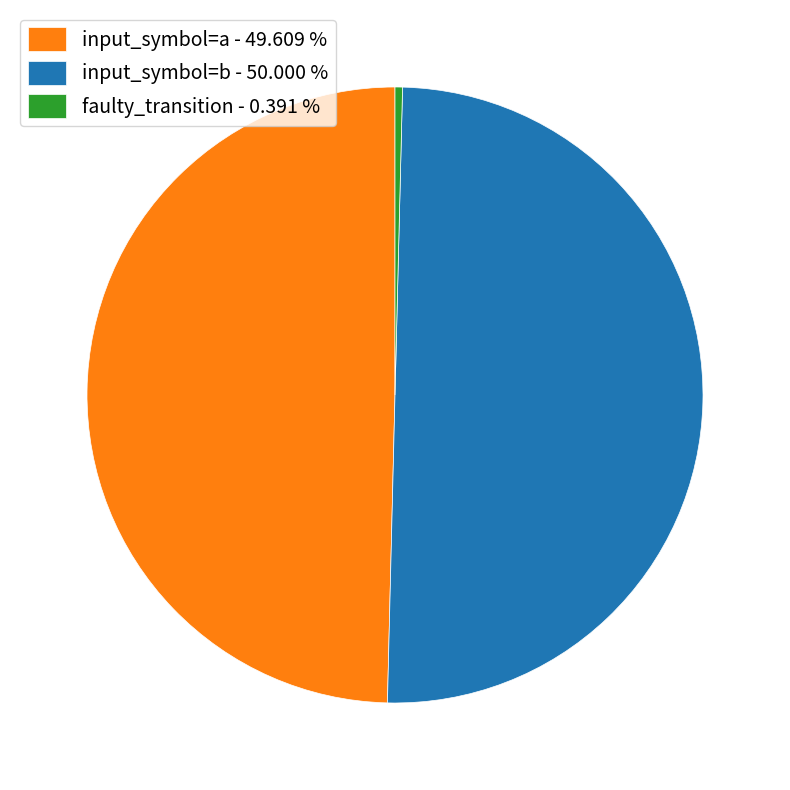

Which has a higher value, faulty_transition or input_symbol=a?

input_symbol=a